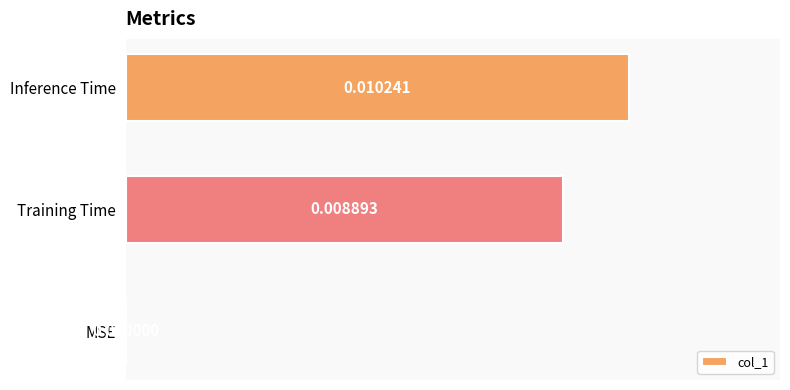

How many categories are shown in the chart?

3